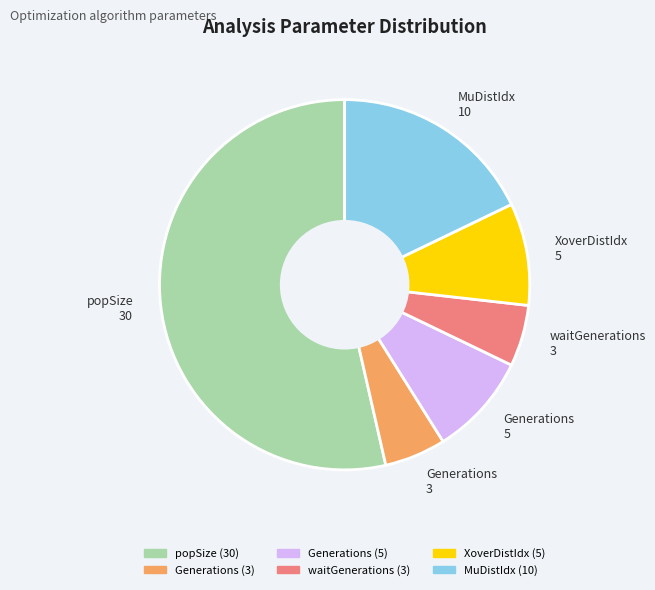

How many slices are in this pie chart?

6